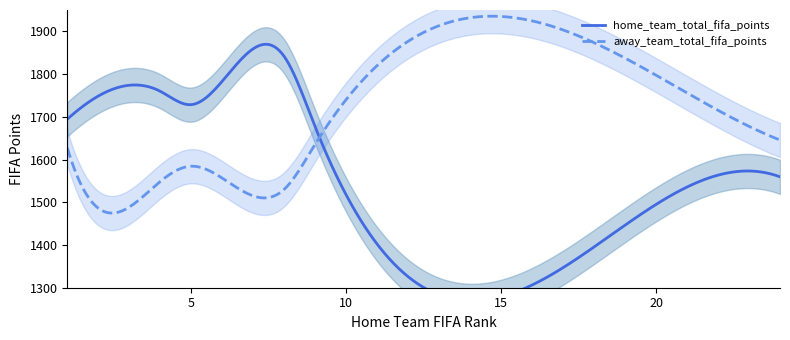

Read the home_team_total_fifa_points value at 1.

1694.5